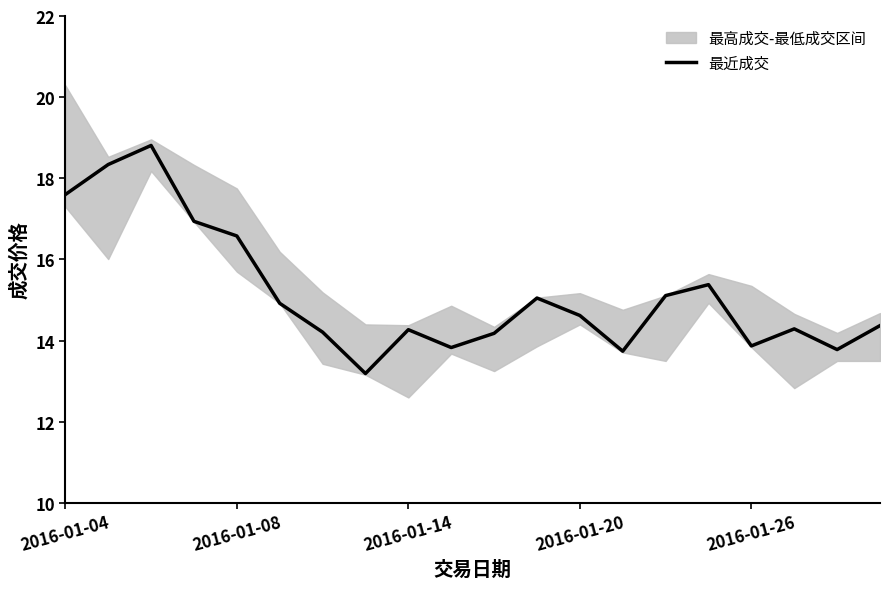

At which label does the data first exceed 14?

2016-01-04